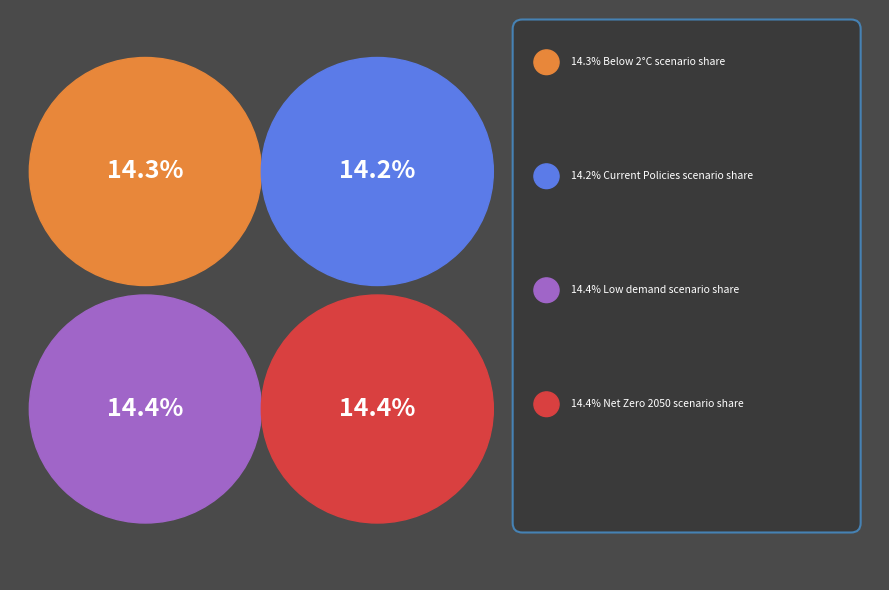

Does Fragmented World account for over 50% of the chart?

No